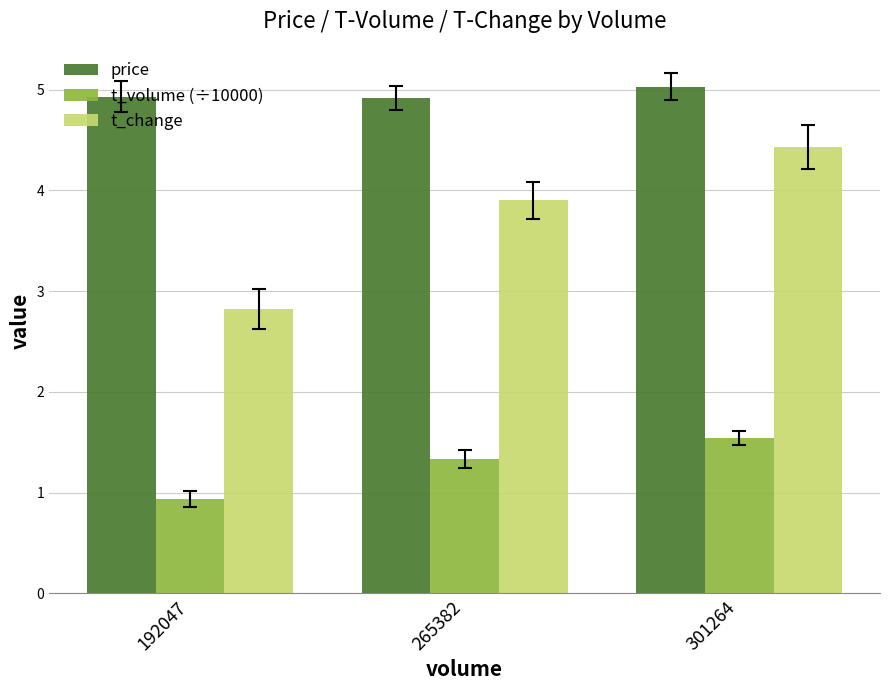

What is the spread (max minus min) of values at 265382?

3.6